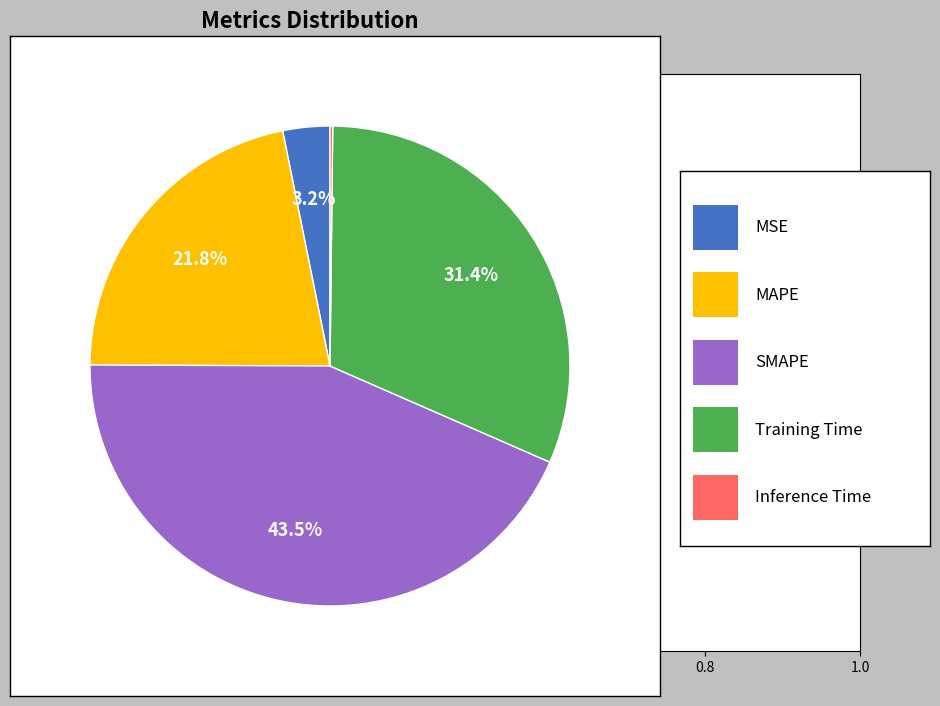

Is there any slice that represents more than half of the pie?

No